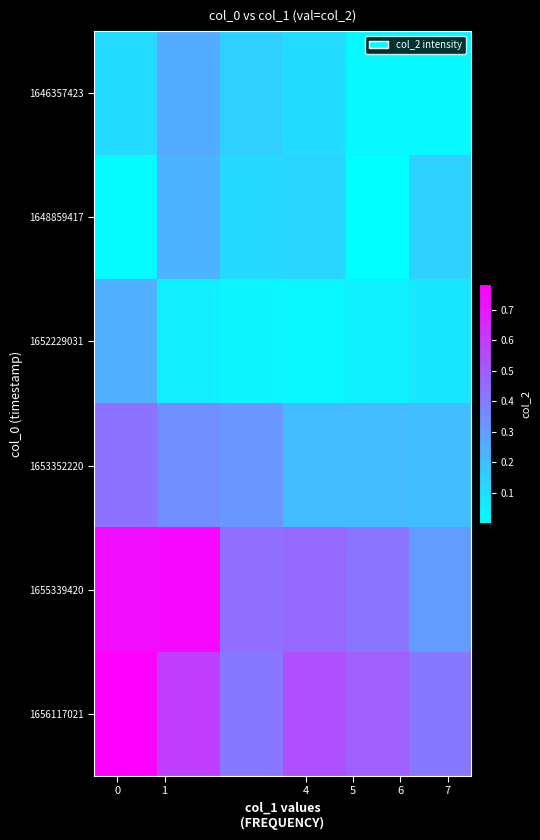

Reading left to right, what are all the values shown in this chart?

1646357423: 0.1	0.3	0.1	0.1	0.0	0.0
1648859417: 0.0	0.2	0.1	0.1	0.0	0.1
1652229031: 0.2	0.1	0.0	0.0	0.1	0.1
1653352220: 0.4	0.4	0.3	0.2	0.2	0.2
1655339420: 0.7	0.8	0.4	0.5	0.4	0.3
1656117021: 0.8	0.6	0.4	0.5	0.5	0.4